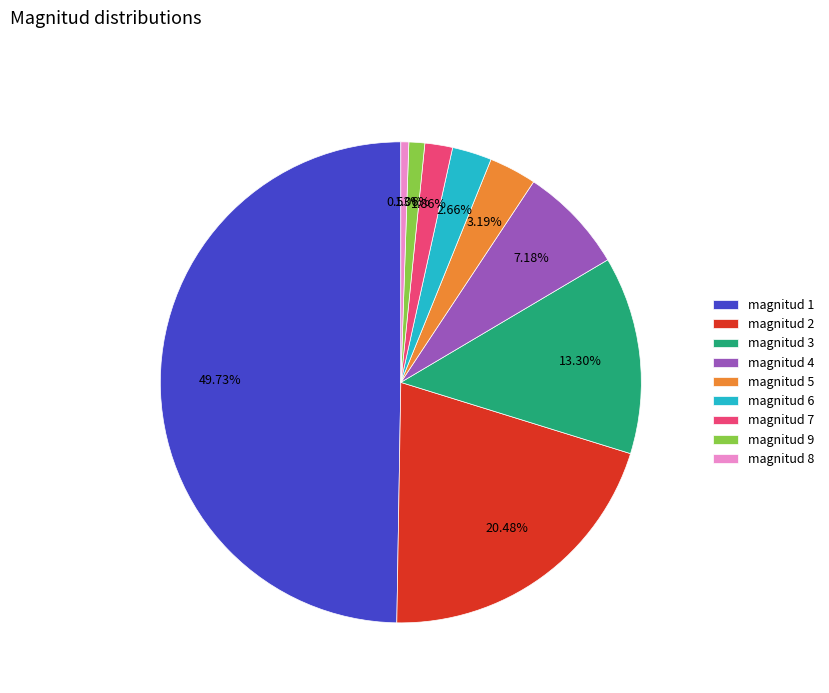

Which slice is the largest?

magnitud 1